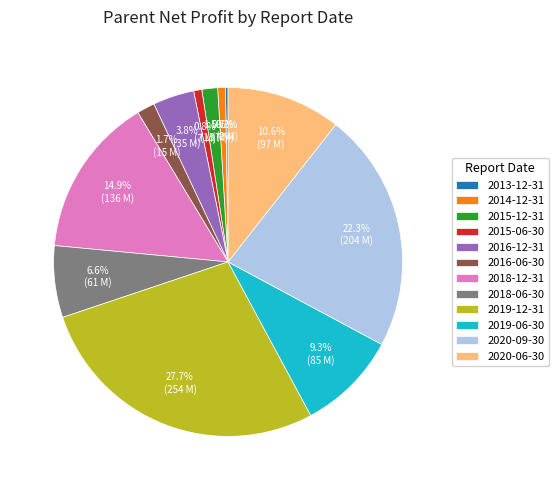

What is the largest slice in the pie chart?

2019-12-31